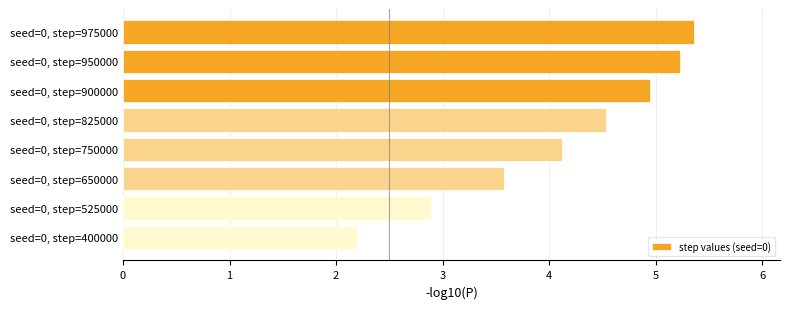

What is the smallest value displayed?

2.2